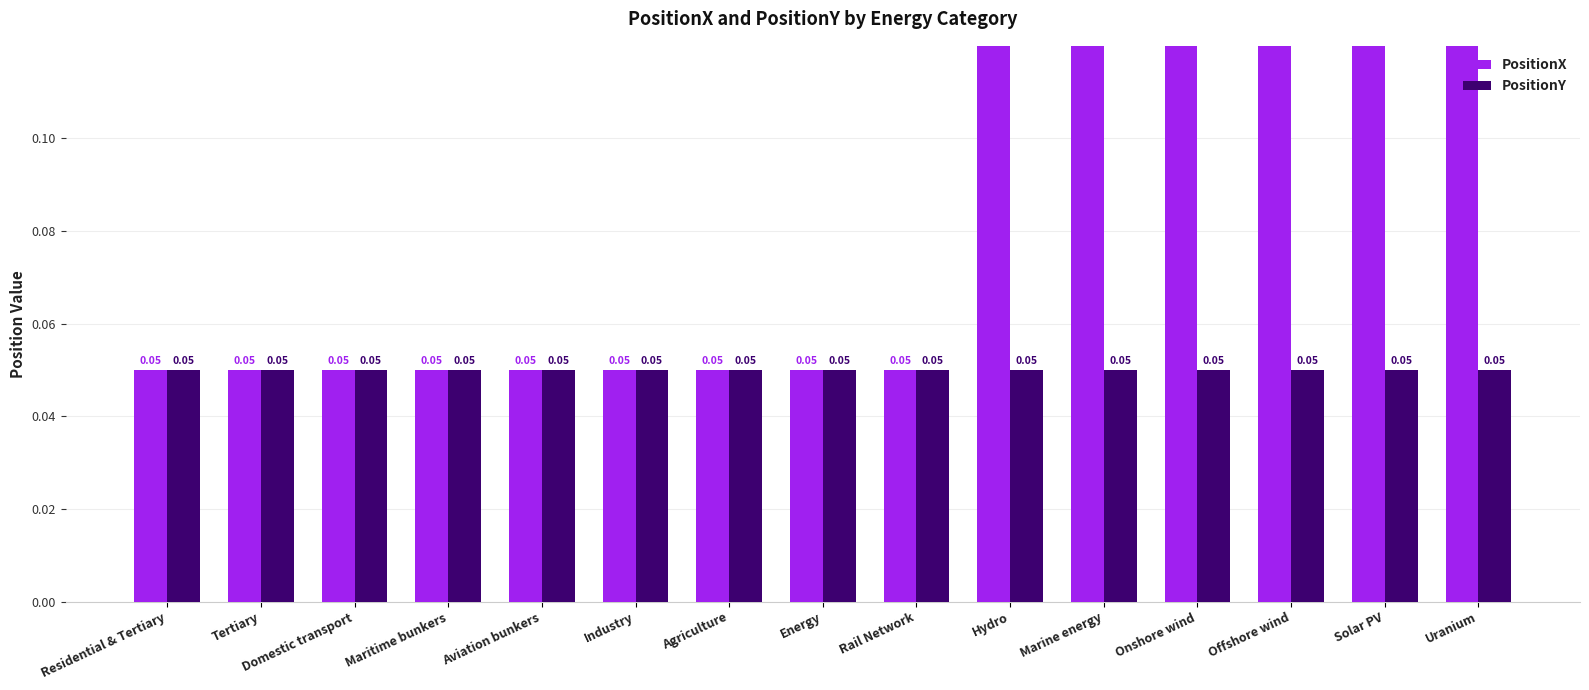

Which series has the largest total across all categories?

PositionX